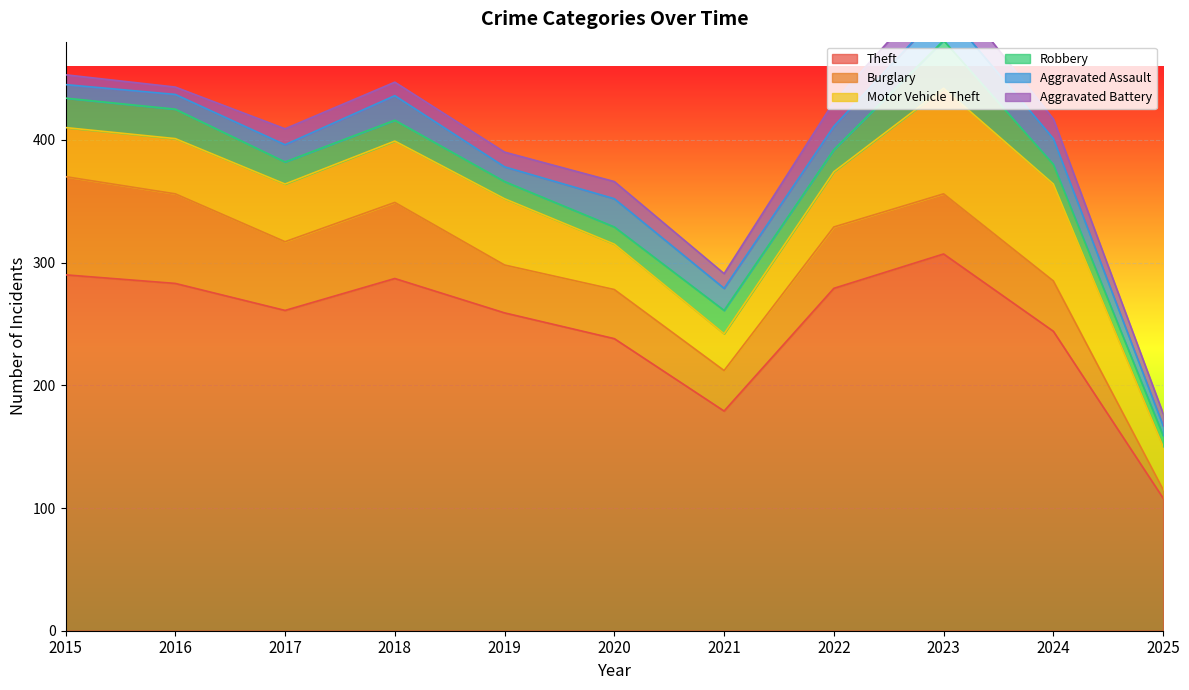

How many lines are shown in the chart?

6